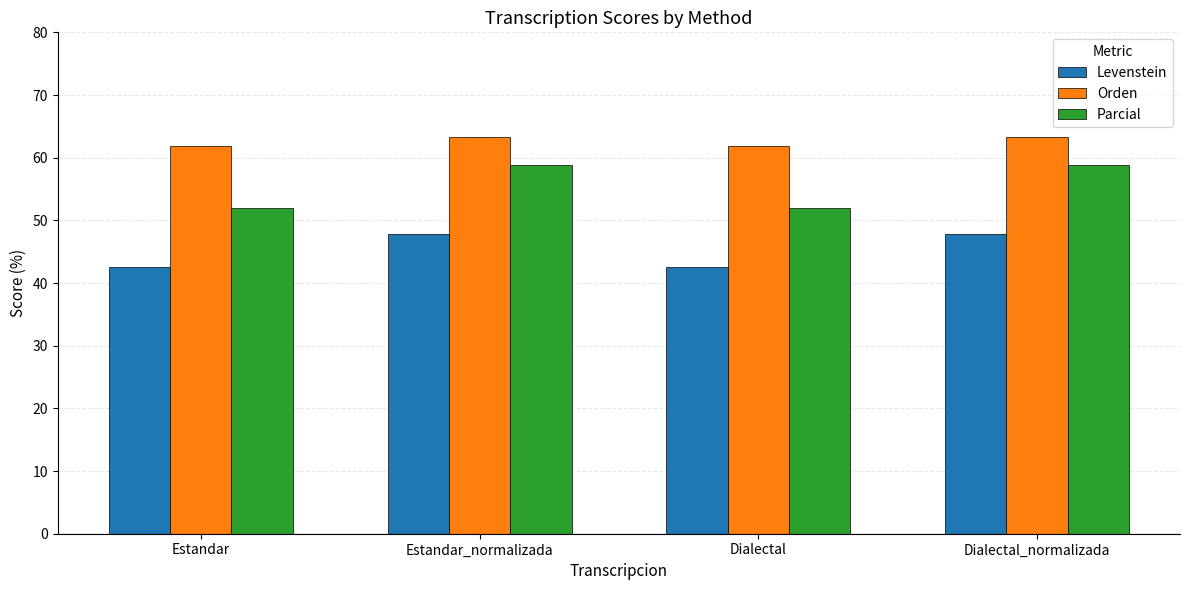

The value of Parcial at Dialectal is 52.0. True or false?

True